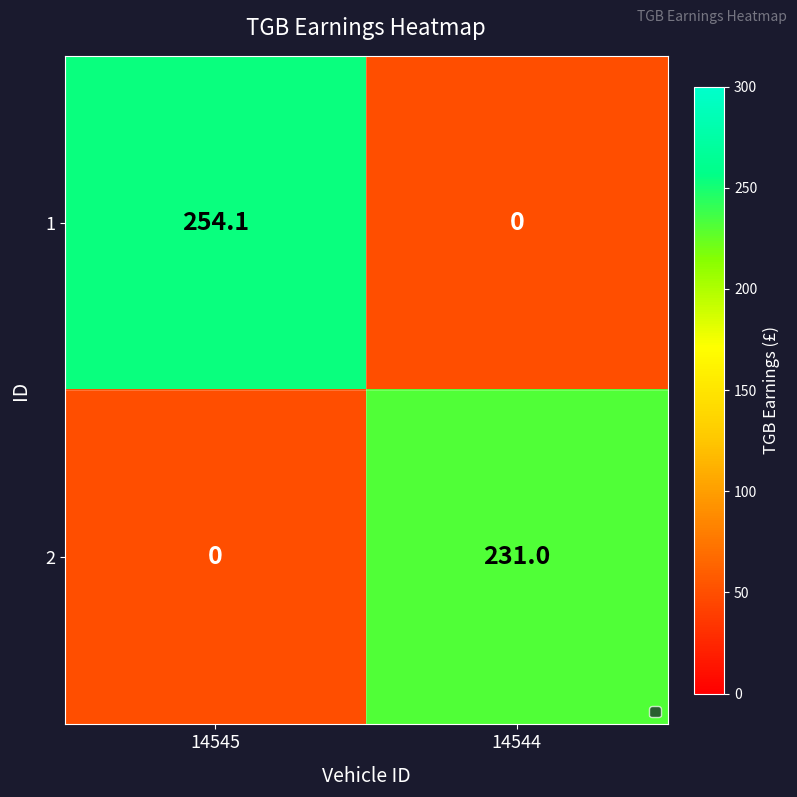

What is the difference between the maximum and minimum values in the 1 series?

254.1